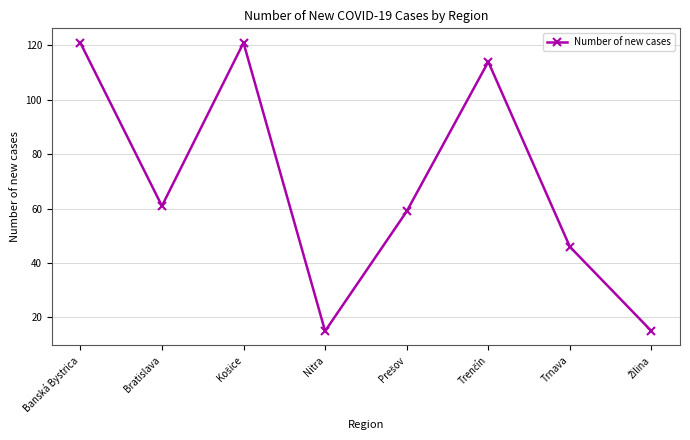

At which label does the data first exceed 61?

Banská Bystrica